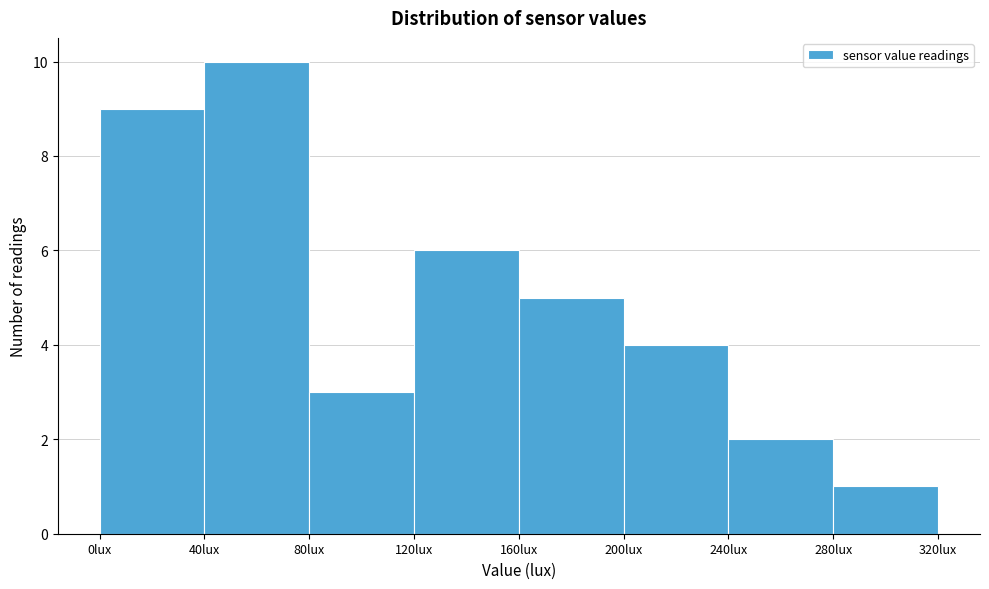

What is the height of the bar covering 0 to 40 on the x-axis? The values are not printed on the chart, so give them approximately, as read against the axis.

9